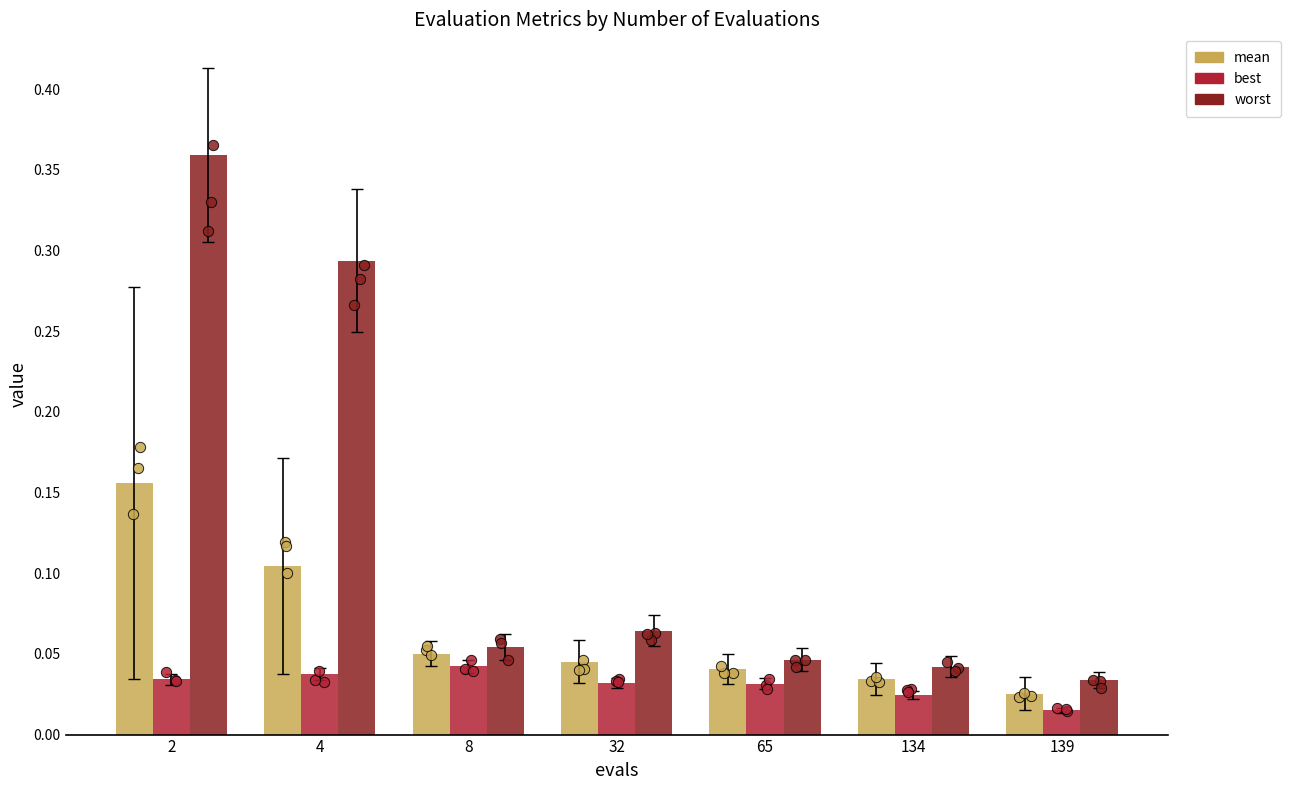

What are all the series names shown in the legend?

mean, best, worst